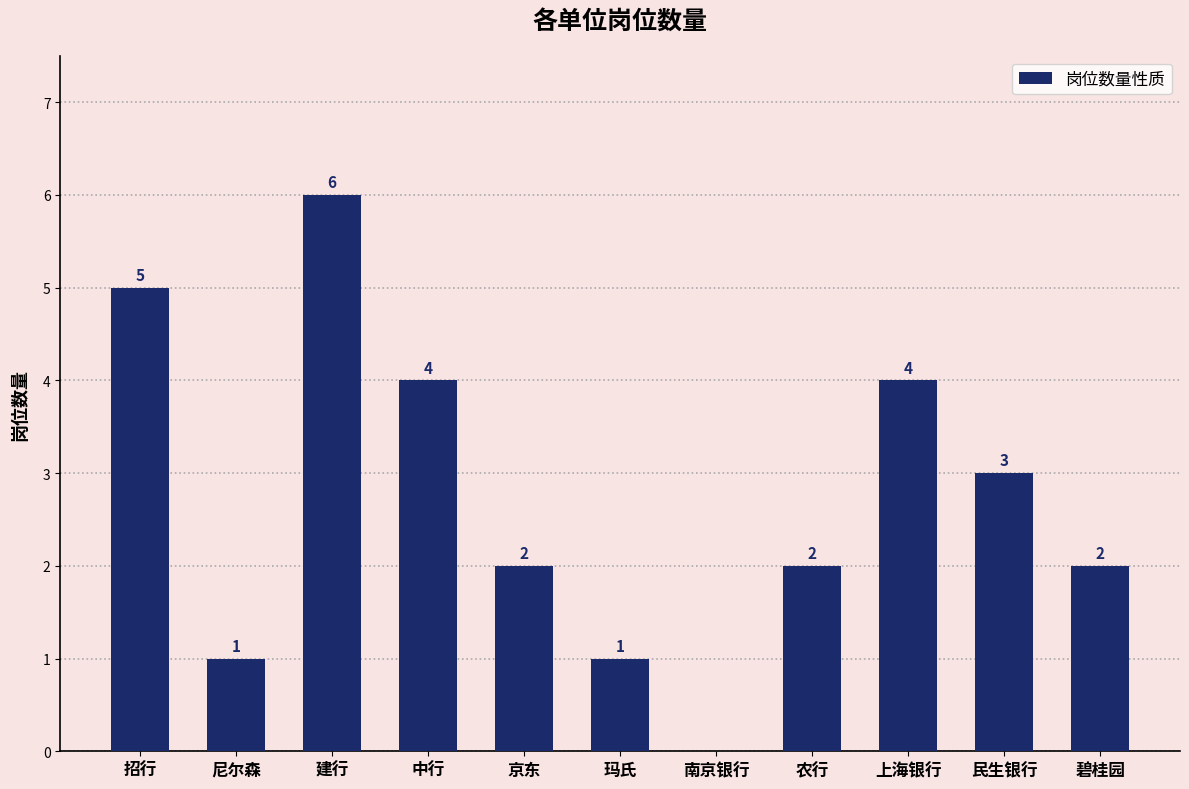

True or false: the data shows 3 at 民生银行.

True